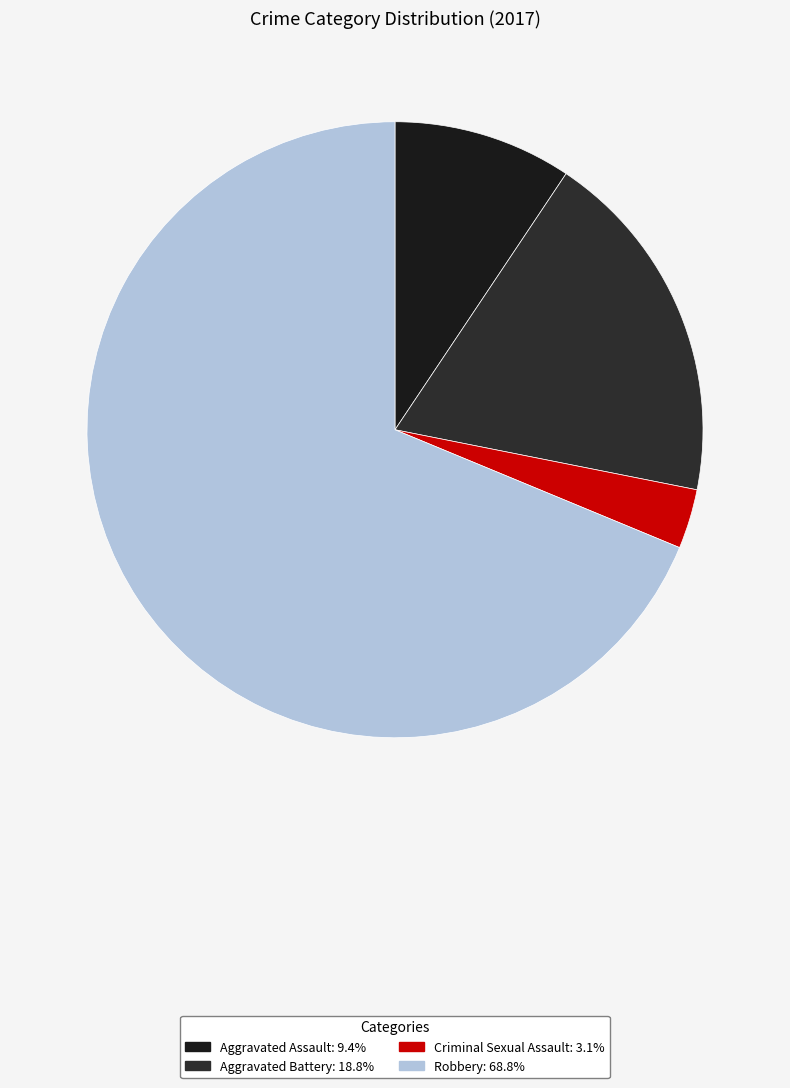

How many segments does this pie chart have?

4